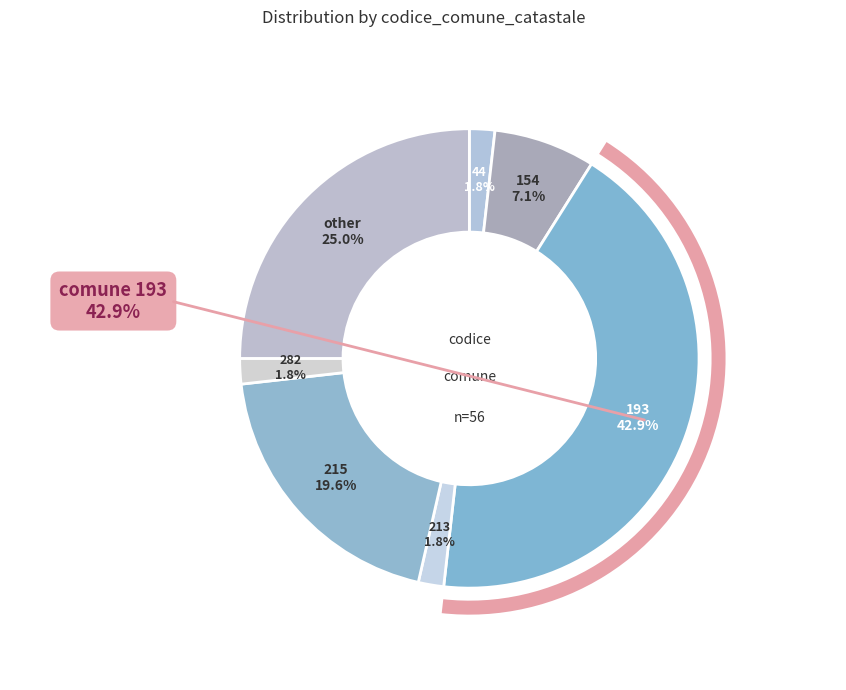

To the nearest percent, what is the difference between the largest and smallest slice percentages?

41%